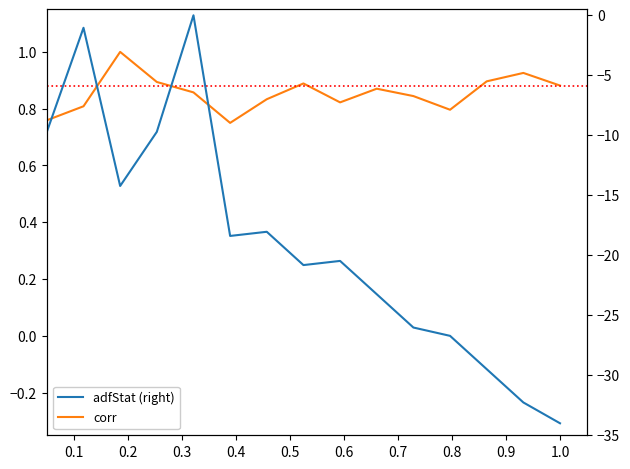

Which series has the largest range (max minus min)?

adfStat (right)